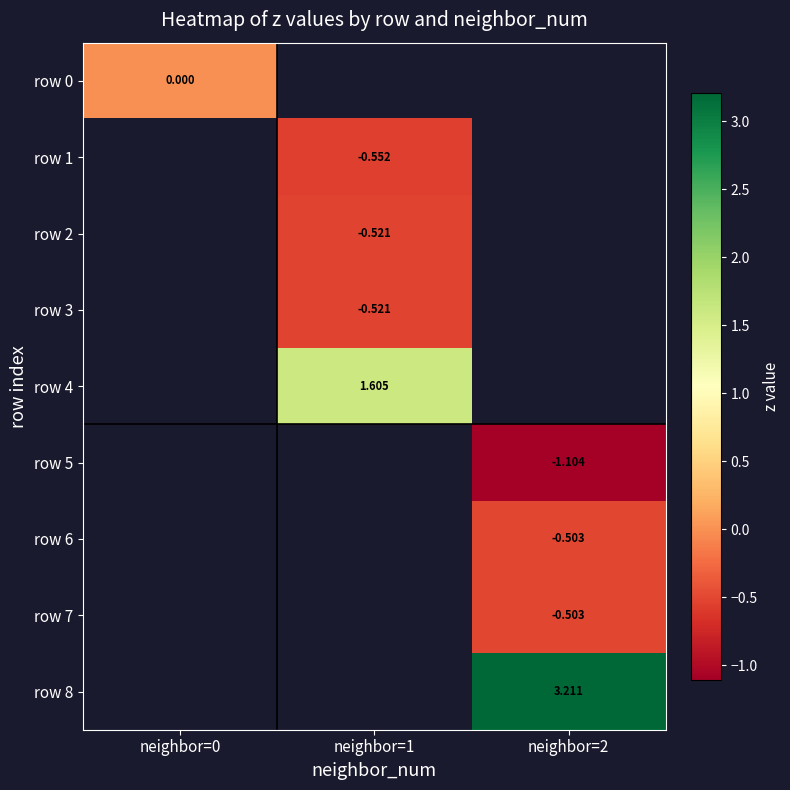

Between neighbor=0 and neighbor=2, which is larger?

neighbor=2